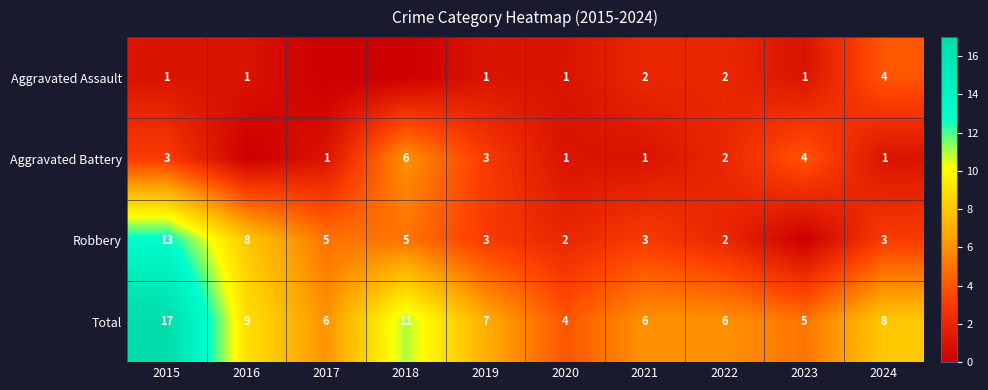

At 2021, list the series in order from smallest to largest.

Aggravated Battery, Aggravated Assault, Robbery, Total